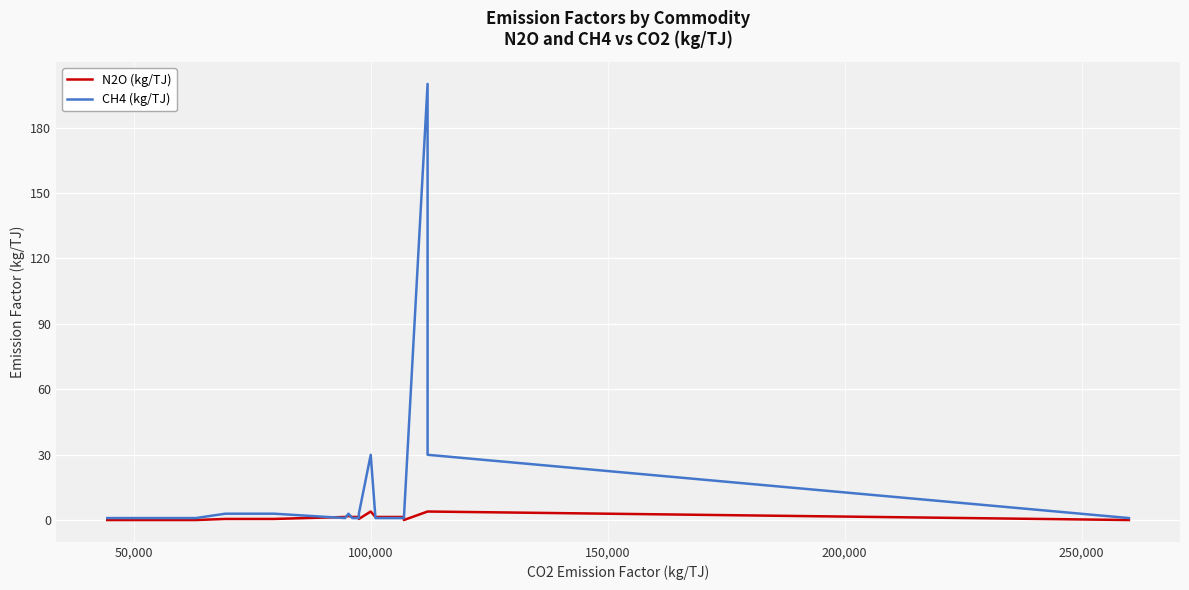

Reading left to right, extract all data points from this chart.

N2O: 0.1	0.1	0.1	0.1	0.1	0.1	0.1	0.1	0.6	0.6	0.6	0.6	0.6	0.6	0.6	0.6	0.6	0.6	0.6	1.5	1.5	1.5	2.0	1.5	1.5	1.5	0.6	4.0	1.5	1.5	1.5	0.1	4.0	4.0	0.1
CH4: 1.0	1.0	1.0	1.0	1.0	1.0	1.0	1.0	3.0	3.0	3.0	3.0	3.0	3.0	3.0	3.0	3.0	3.0	3.0	1.0	1.0	1.0	3.0	1.0	1.0	1.0	3.0	30.0	1.0	1.0	1.0	1.0	200.0	30.0	1.0